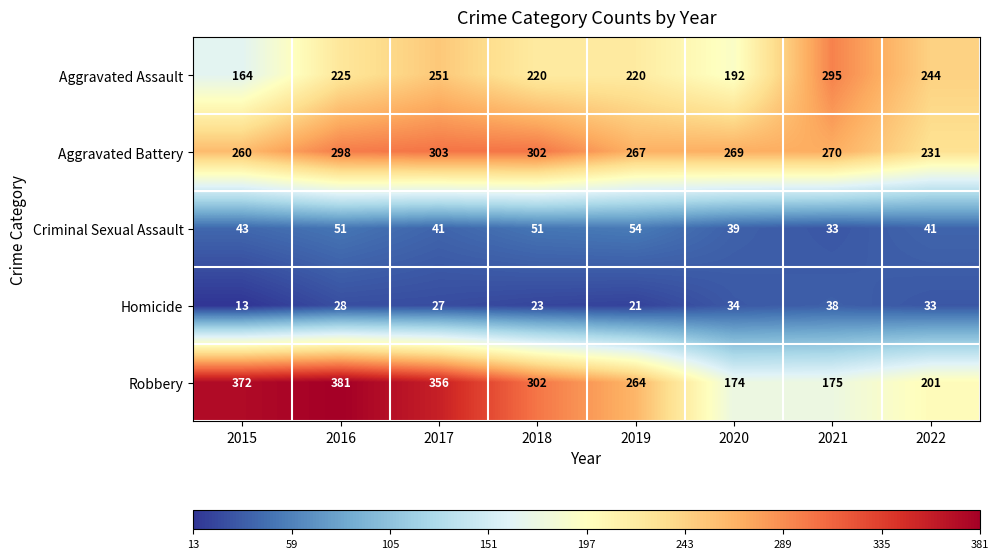

What is the difference between the maximum and minimum values in the Robbery series?

207